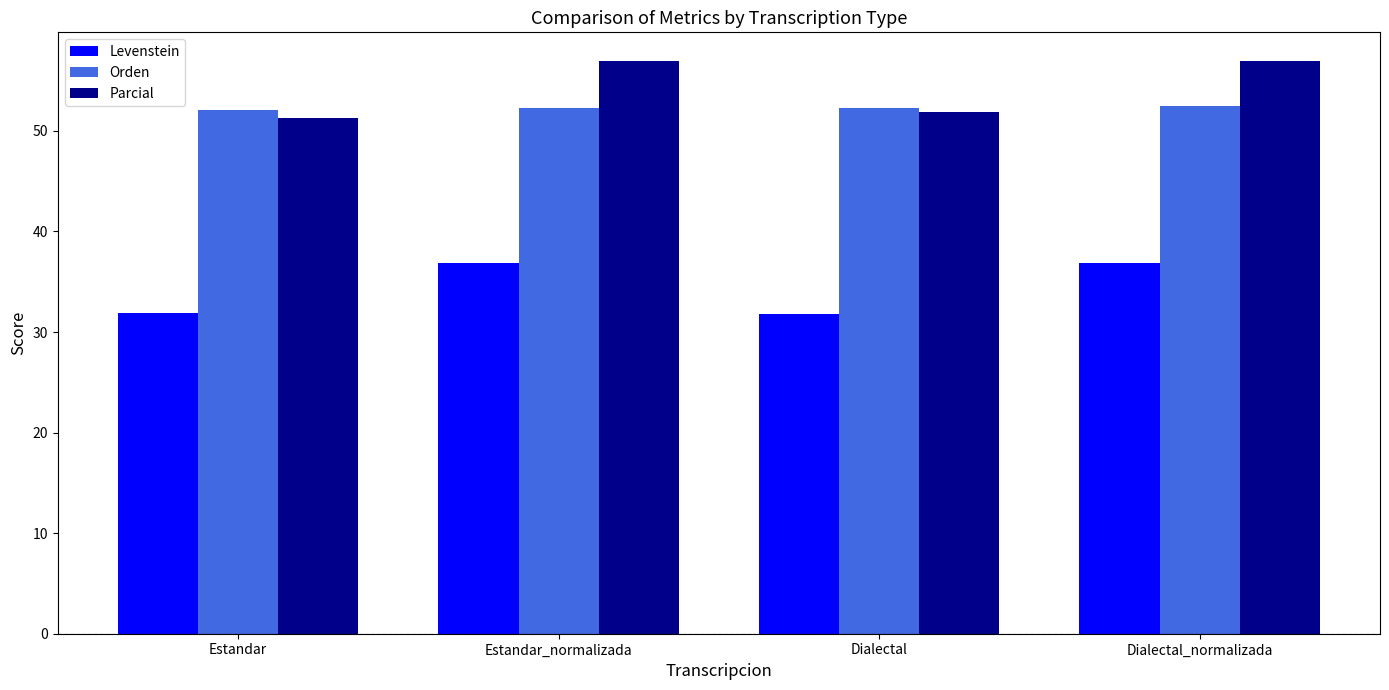

What is the minimum value shown in the chart?

31.8